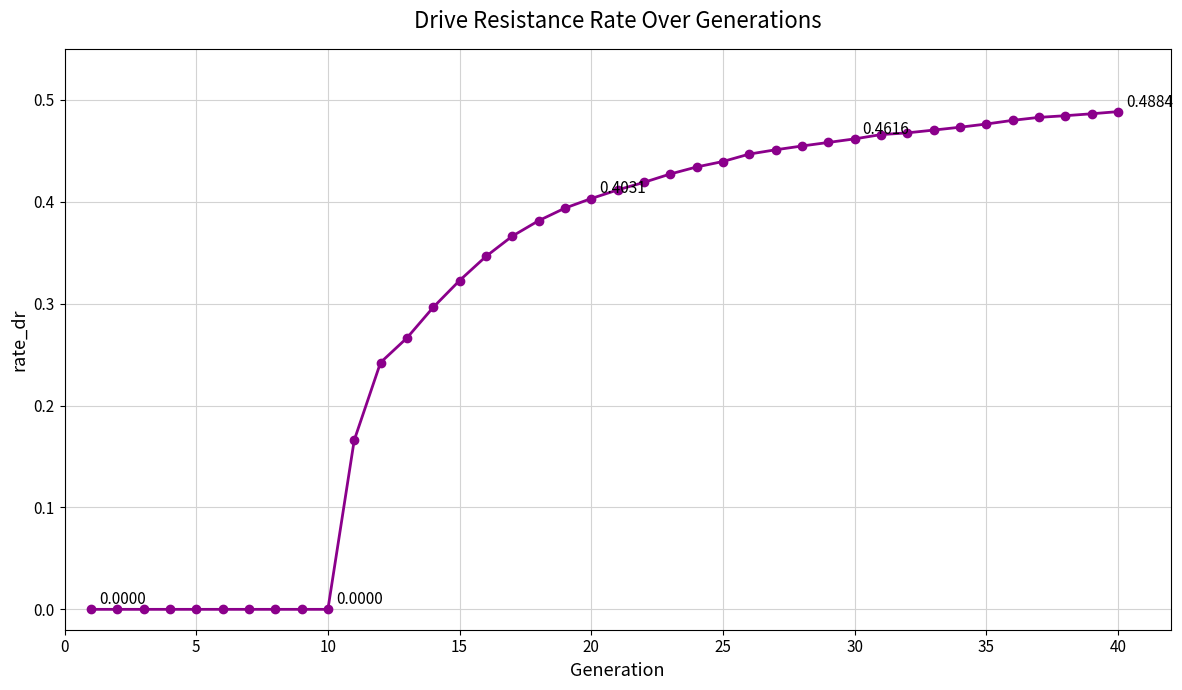

How many categories are shown in the chart?

40